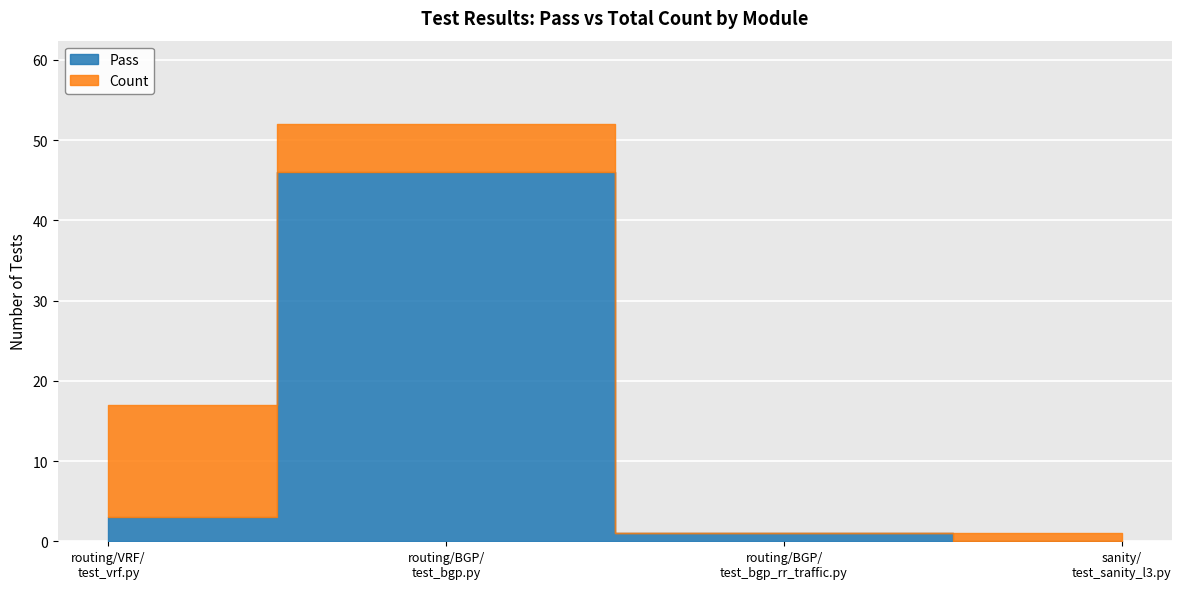

At which label does Count first exceed 17?

routing/BGP/test_bgp.py